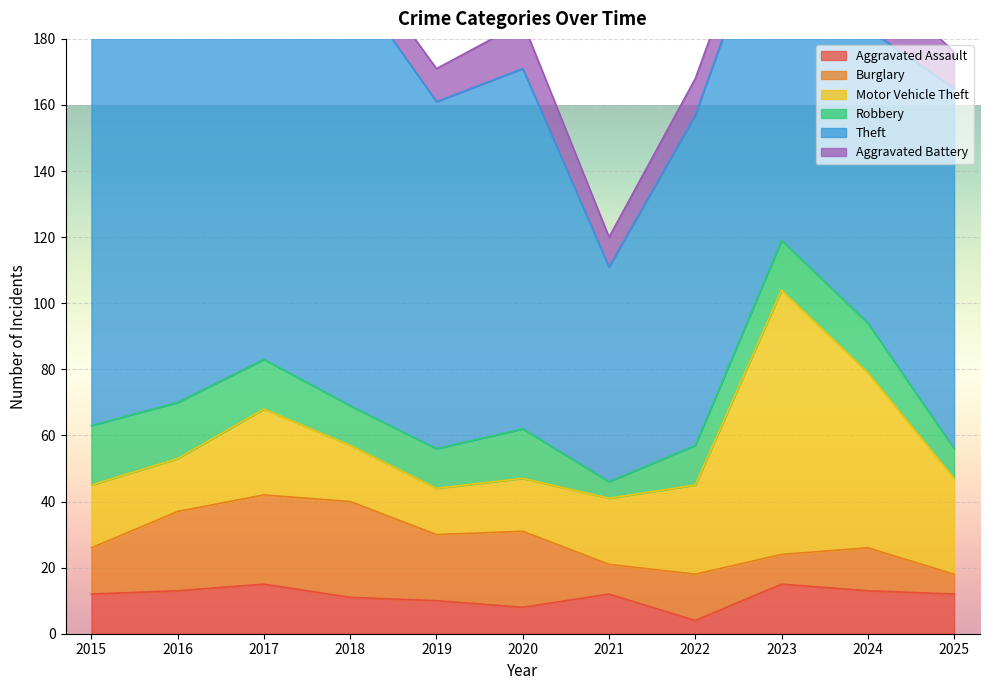

True or false: Aggravated Battery has a value of 10 at 2023.

True